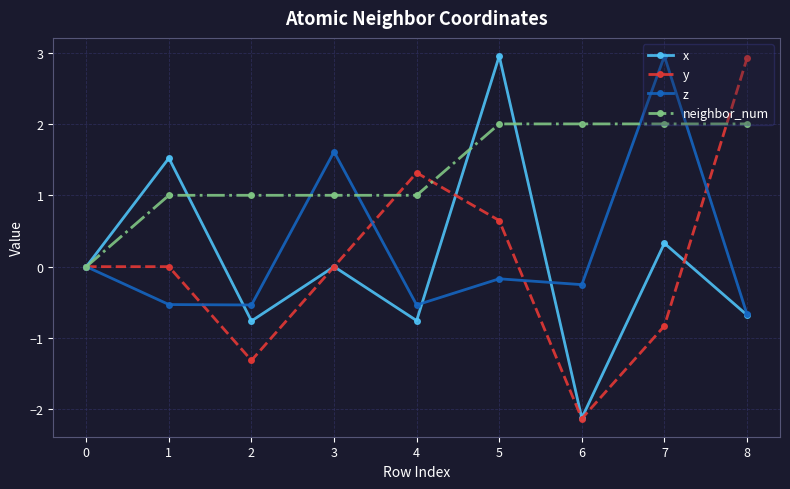

What is the value of the x point at the 2nd from the left?

1.5